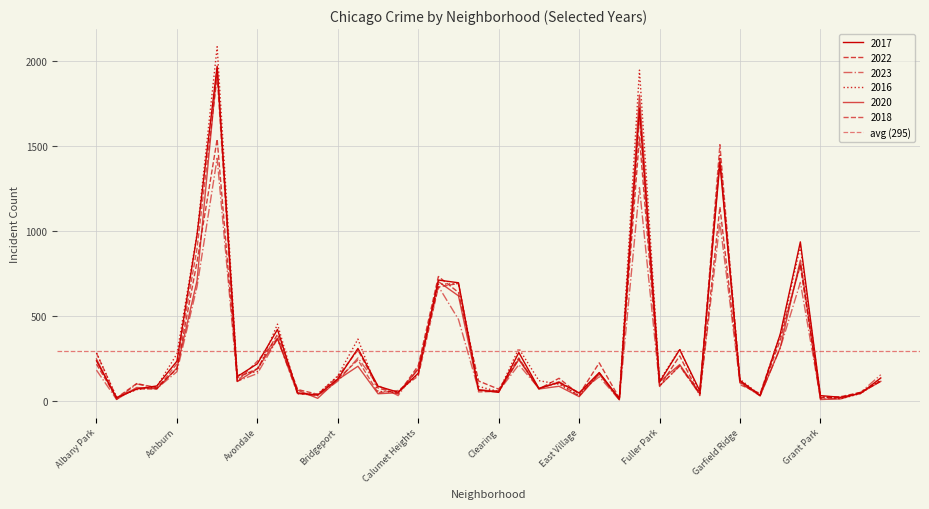

Between Avondale and Armour Square, which is larger?

Avondale